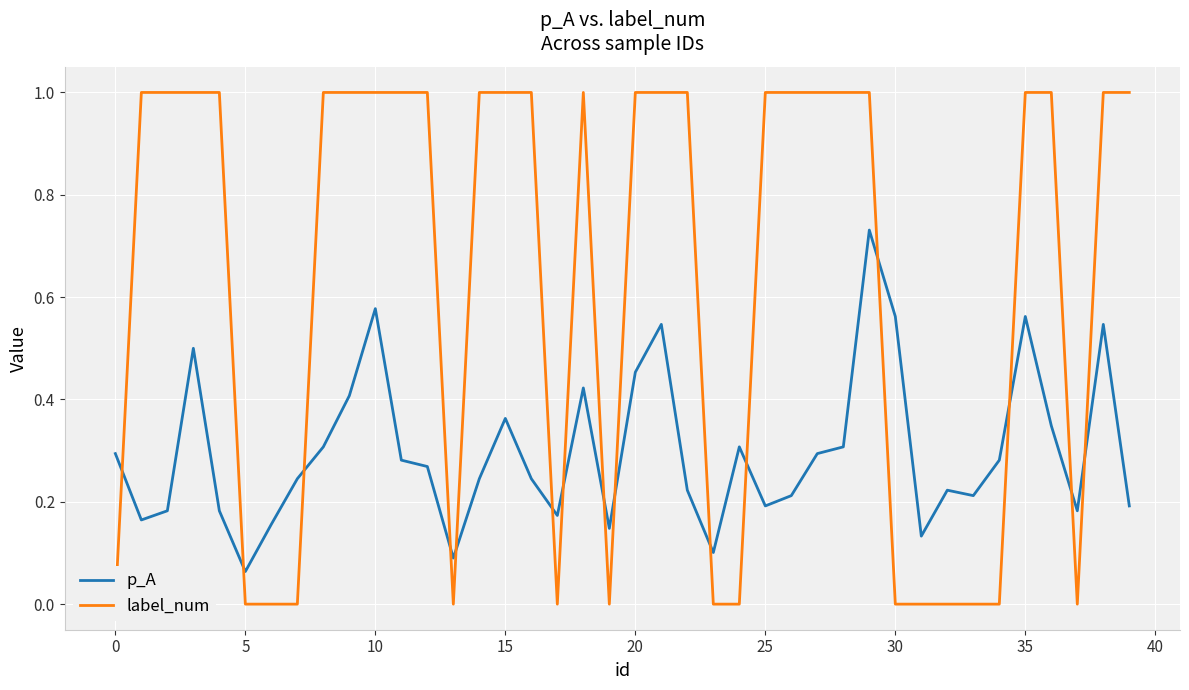

Where is the first local minimum for label_num?

13